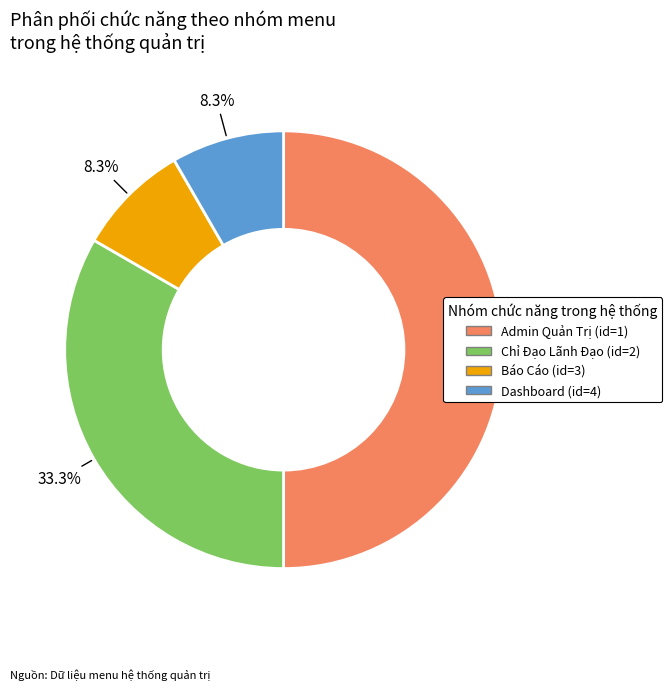

How many slices are in this pie chart?

4